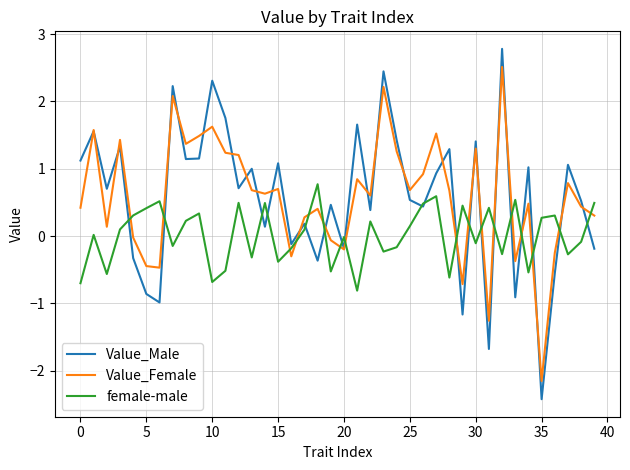

Rank the series by their maximum value, from lowest to highest.

female-male, Value_Female, Value_Male